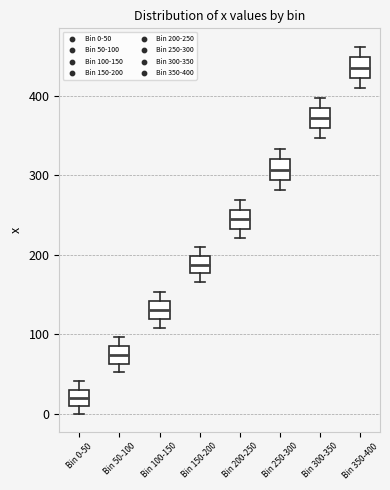

Reading left to right, read every box against the y-axis: the position of its median line, the range the box covers, and the ends of its whiskers. The values are not printed on the chart, so give them approximately, as read against the axis.

Bin 0-50: median 20, box 10 to 30, whiskers 0 to 40
Bin 50-100: median 70, box 60 to 80, whiskers 50 to 100
Bin 100-150: median 130, box 120 to 140, whiskers 110 to 150
Bin 150-200: median 190, box 180 to 200, whiskers 170 to 210
Bin 200-250: median 240, box 230 to 260, whiskers 220 to 270
Bin 250-300: median 310, box 290 to 320, whiskers 280 to 330
Bin 300-350: median 370, box 360 to 380, whiskers 350 to 400
Bin 350-400: median 440, box 420 to 450, whiskers 410 to 460